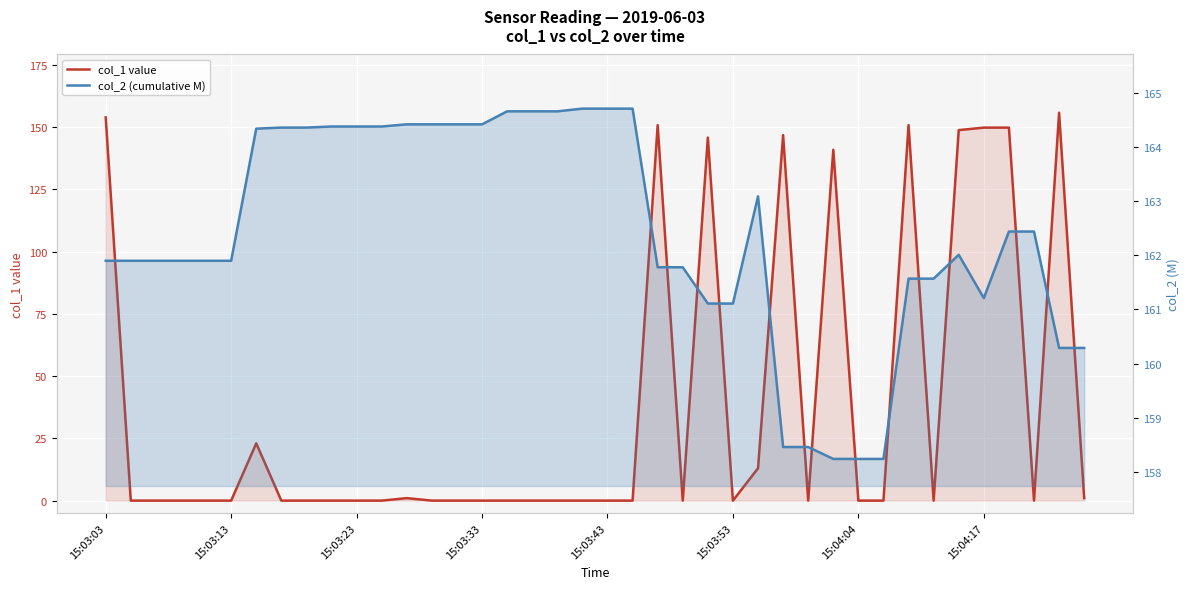

Does the chart display data point markers on the line(s)?

No